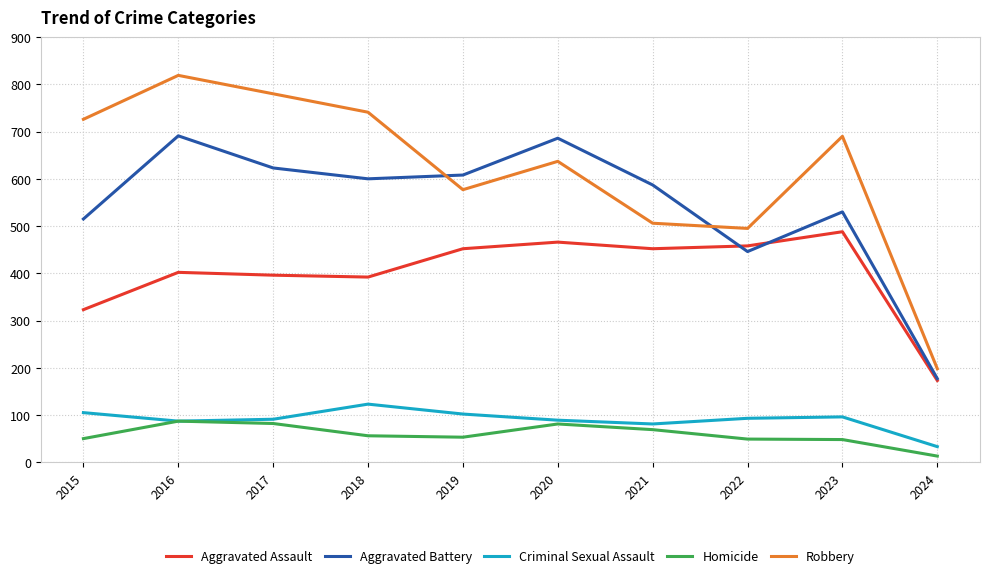

What is the difference between the highest and lowest values at 2020?

605